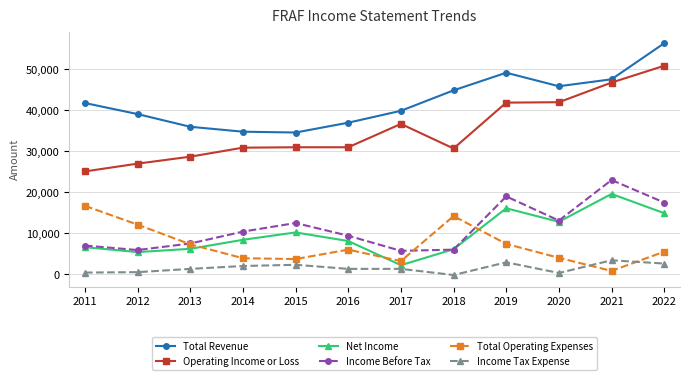

How many categories are shown in the chart?

12